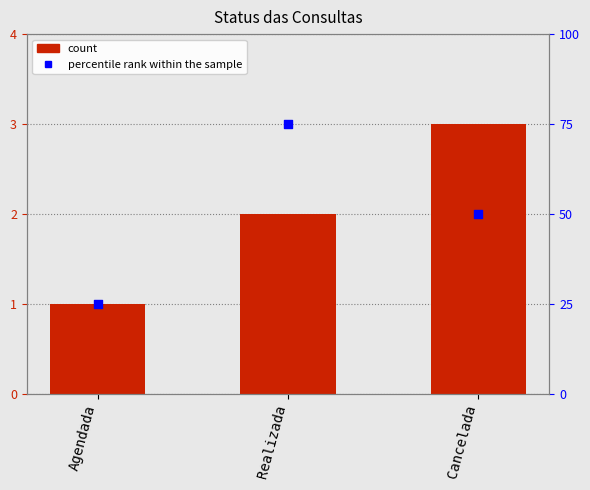

At how many categories does at least one series exceed 31?

2